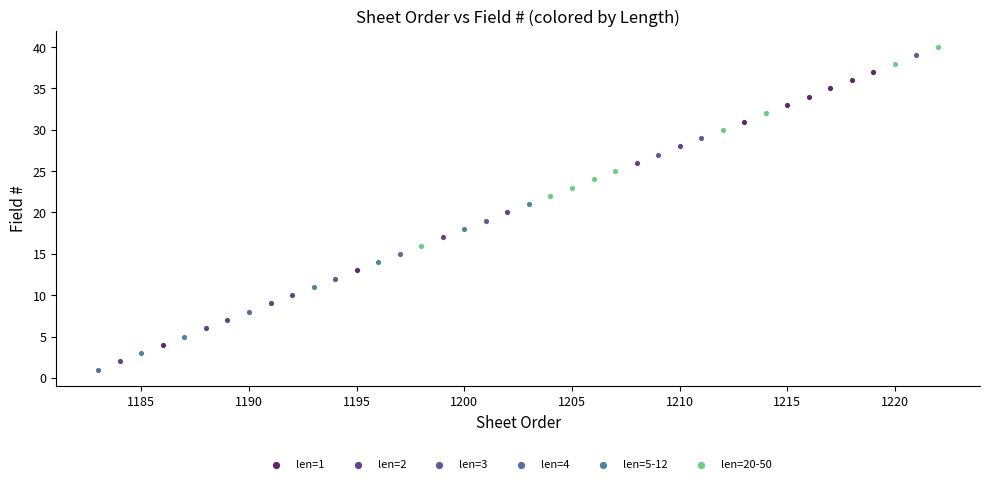

Which series has the largest Y range (max minus min)?

len=1